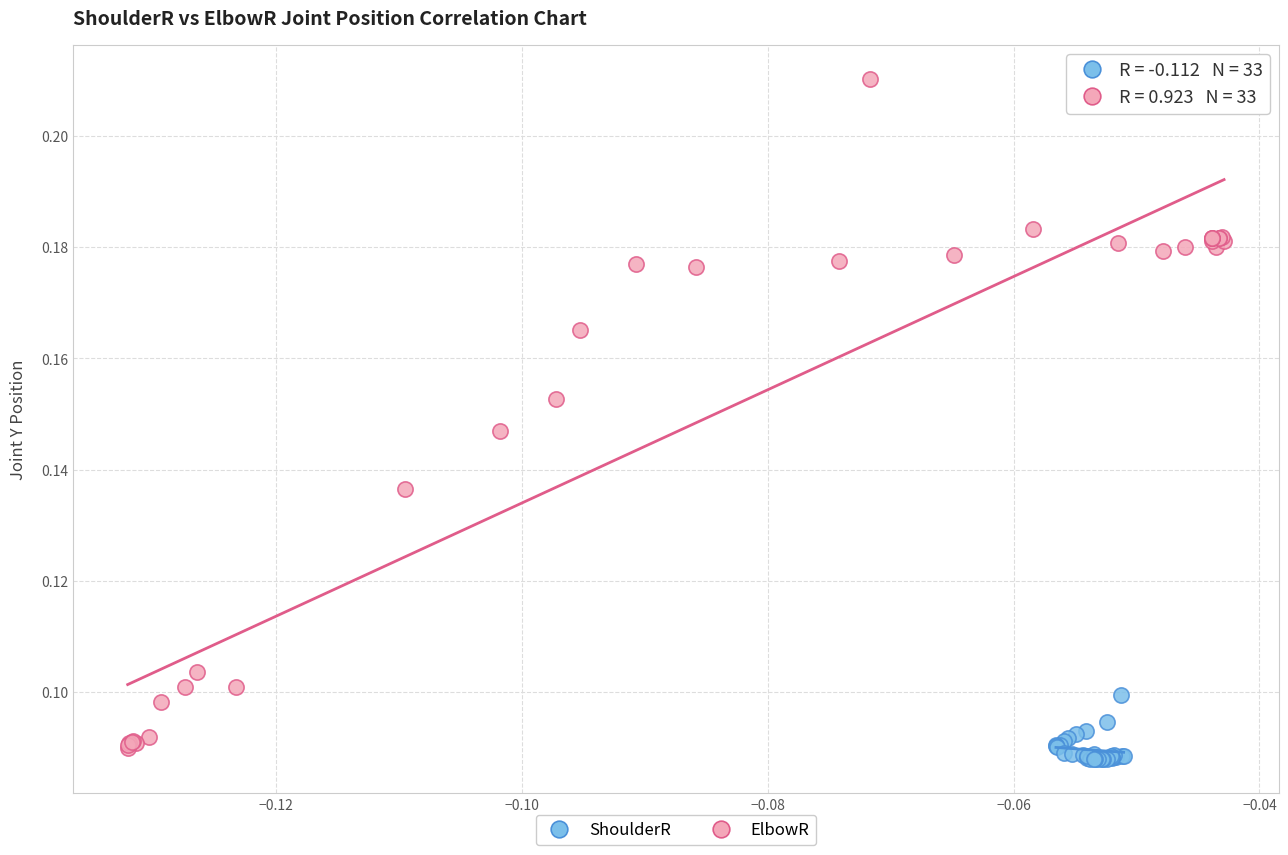

Which series reaches the maximum Y coordinate?

ElbowR